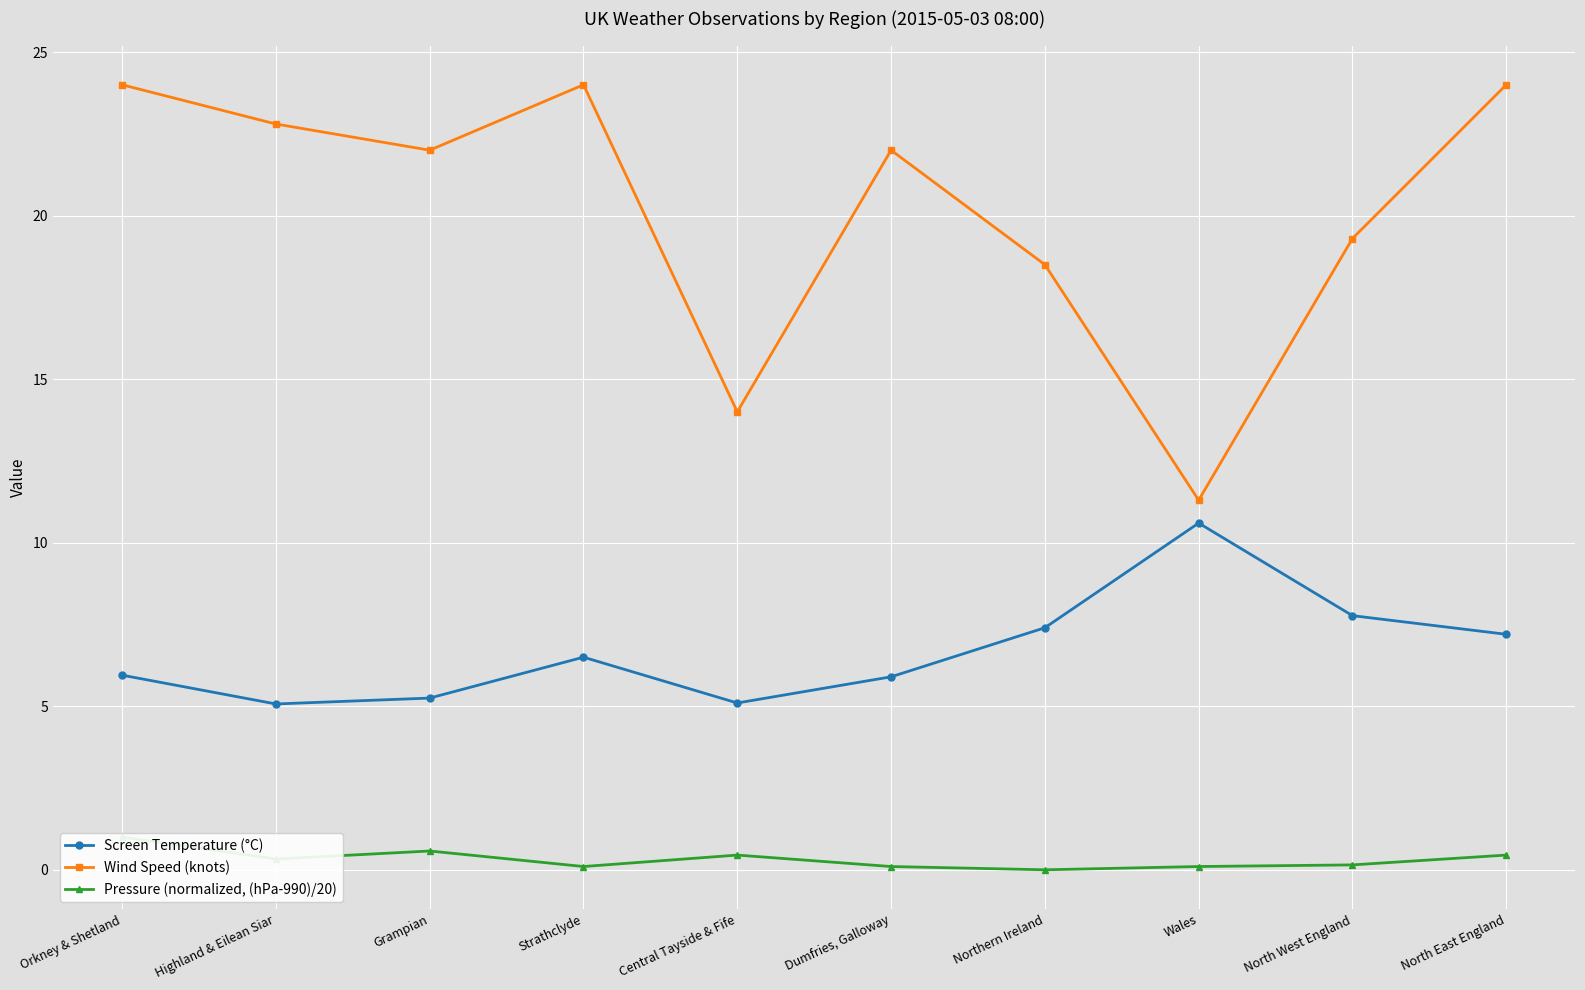

At which category does Screen Temperature (°C) reach its first local valley?

Highland & Eilean Siar